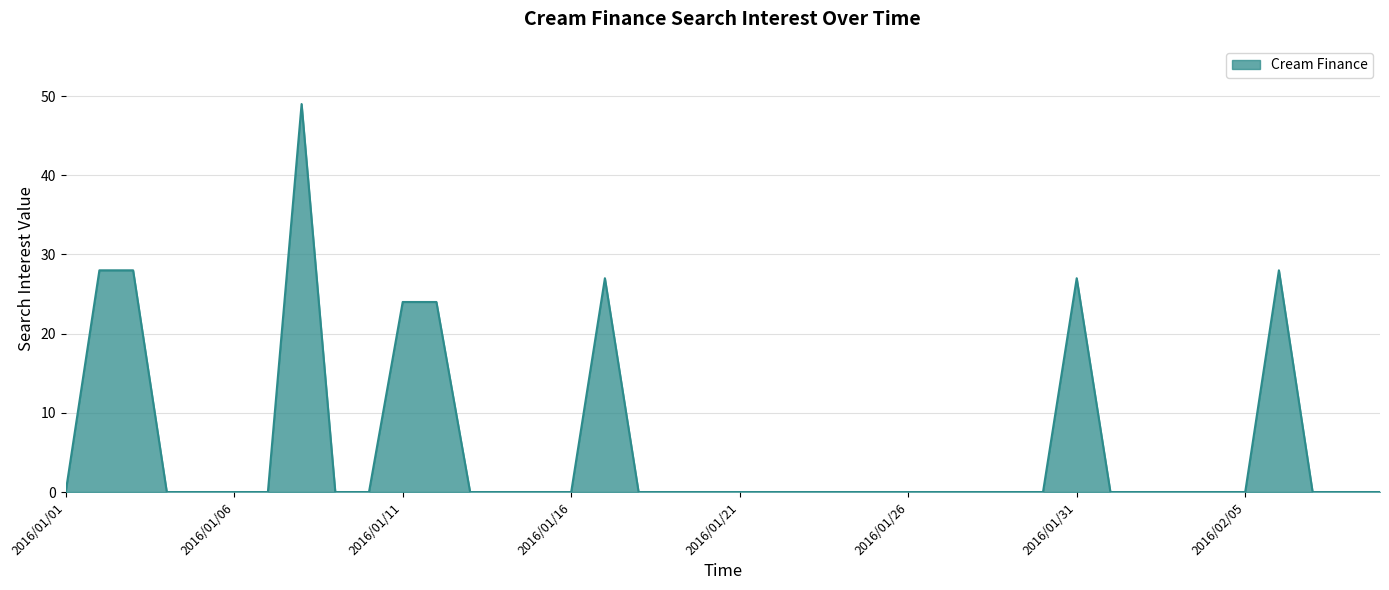

What is the difference between the maximum and minimum values?

49